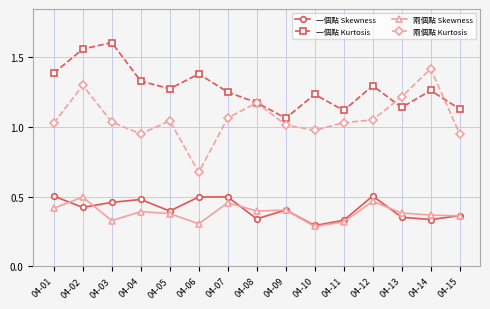

Which series has the largest range (max minus min)?

兩個點 Kurtosis